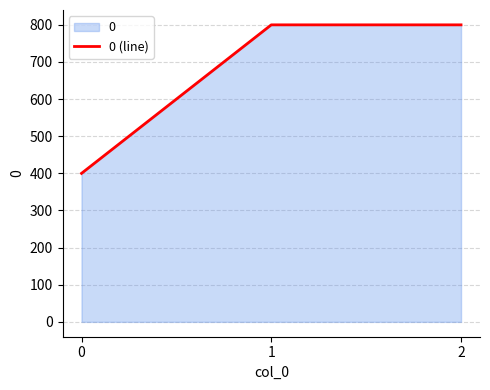

What is the difference between the second highest and minimum values?

400